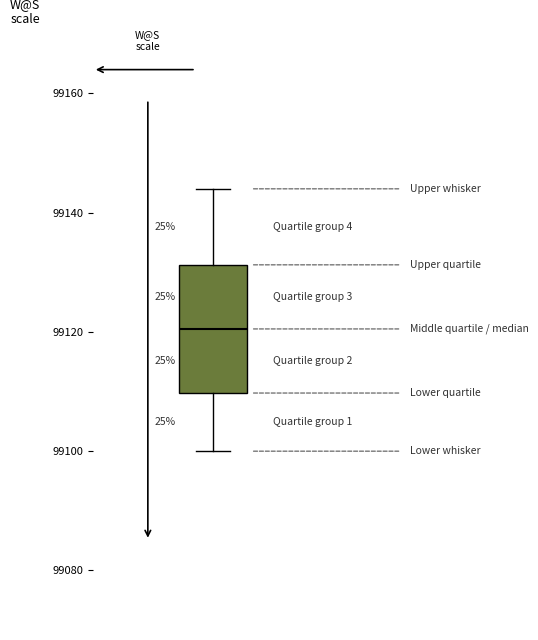

Transcribe this box plot: give where the median line is, the range the box spans, and where the two whiskers end, as read against the y-axis. The values are not printed on the chart, so give them approximately, as read against the axis.

median 99120, box 99110 to 99132, whiskers 99100 to 99144